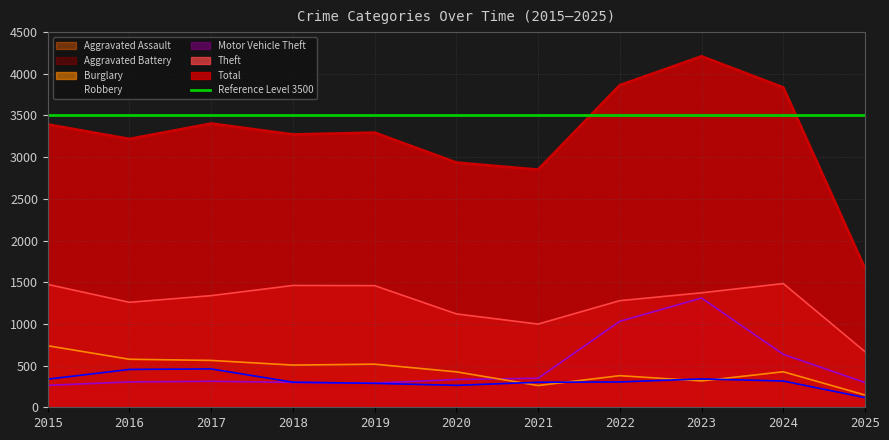

Which series has the largest total across all categories?

Total